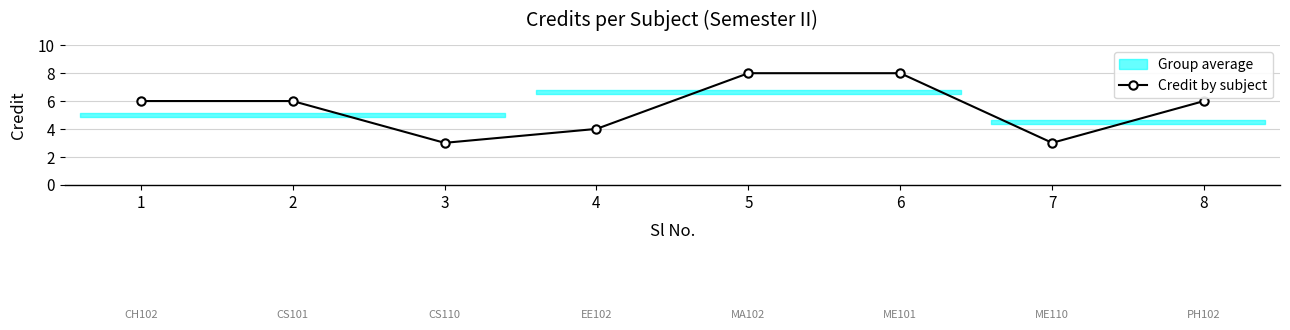

At which category does the chart reach its peak across all series?

5